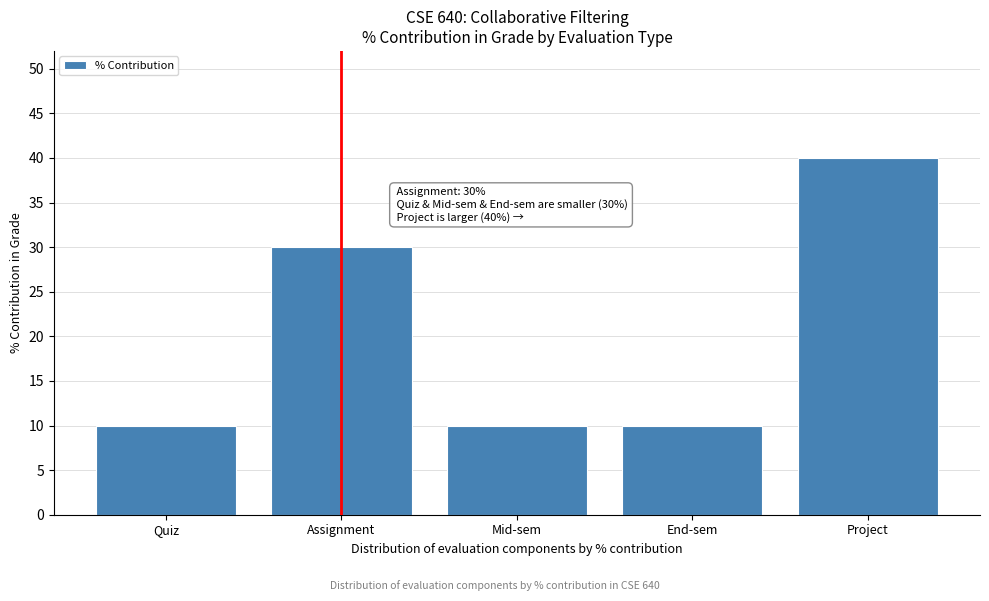

Reading left to right, extract all data points from this chart.

10	30	10	10	40